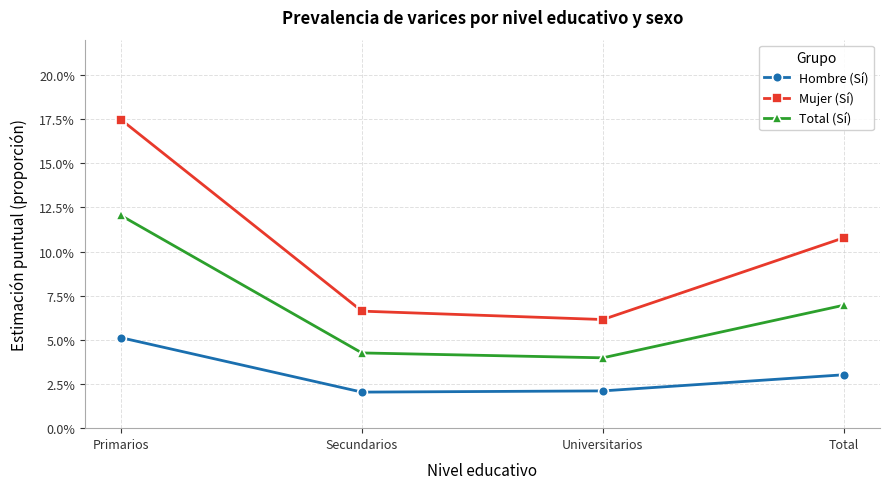

At which category is the sum across all series the highest?

Primarios